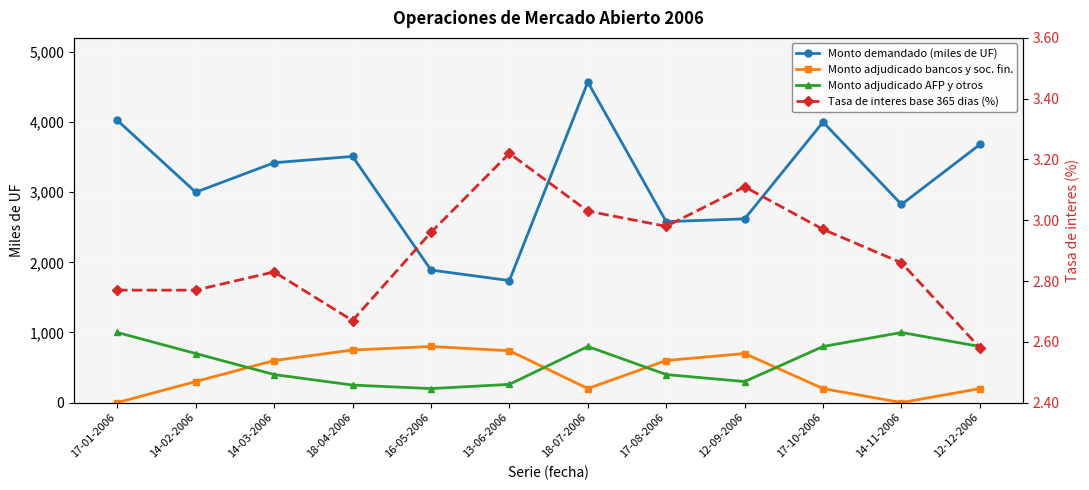

True or false: Tasa de interes base 365 dias (%) and Monto demandado (miles de UF) intersect in this chart.

False